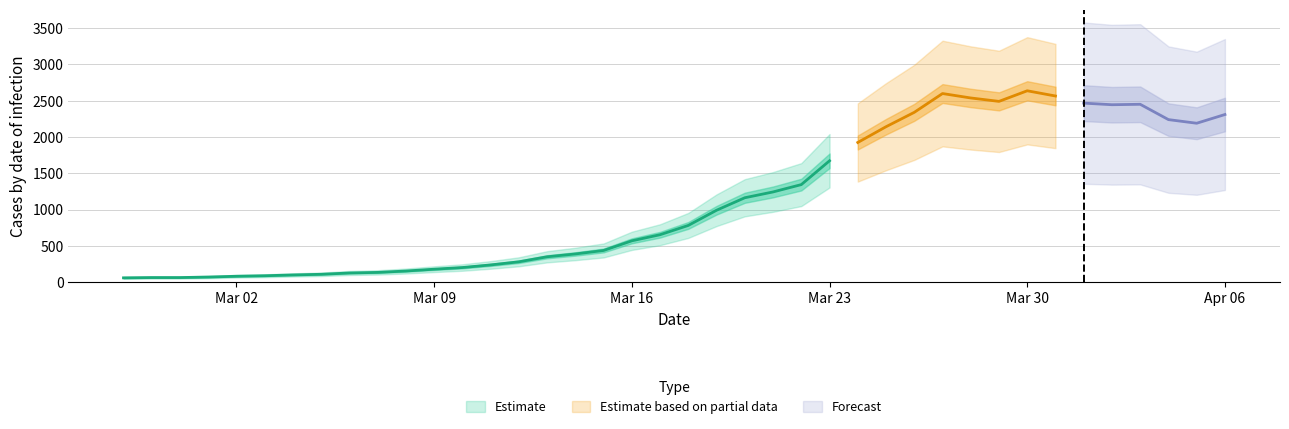

Between 2020-03-09 and 2020-03-12, which is larger?

2020-03-12